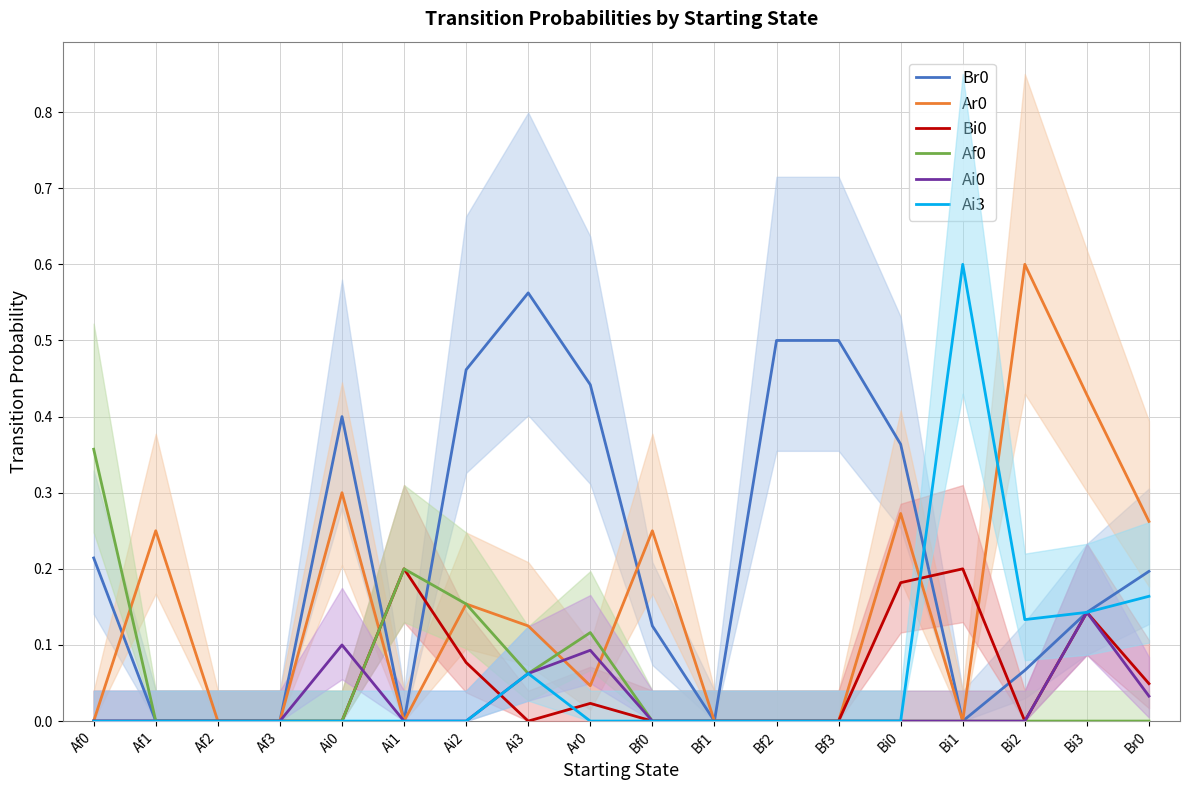

How many lines are shown in the chart?

6